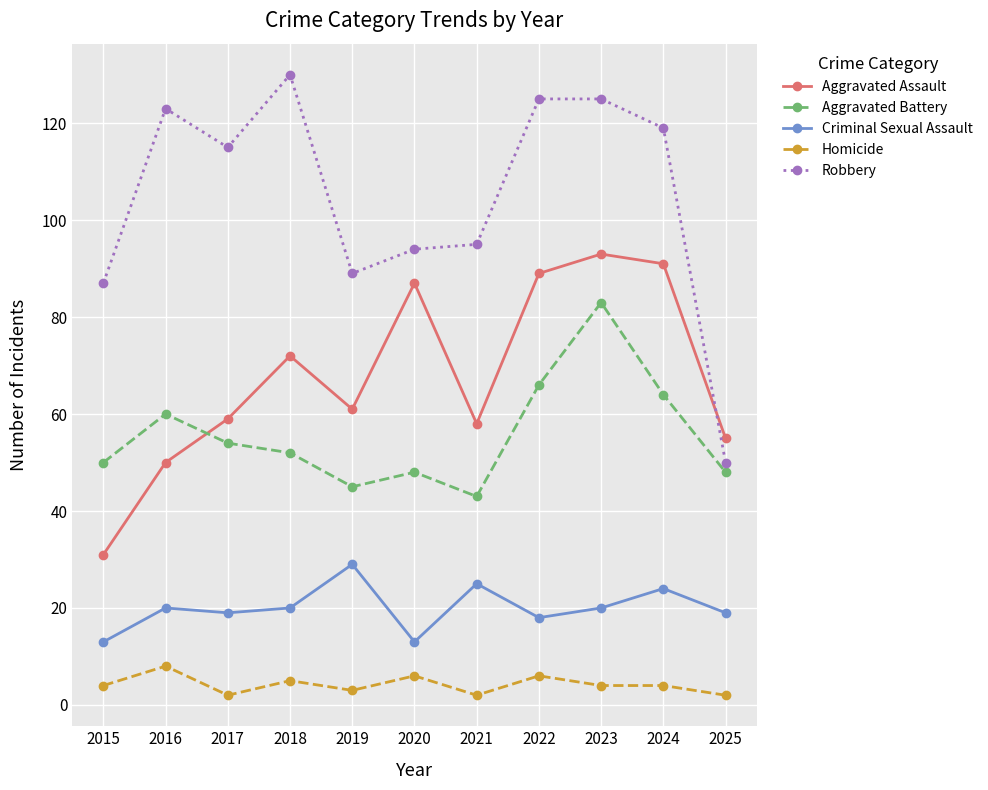

How many lines are shown in the chart?

5